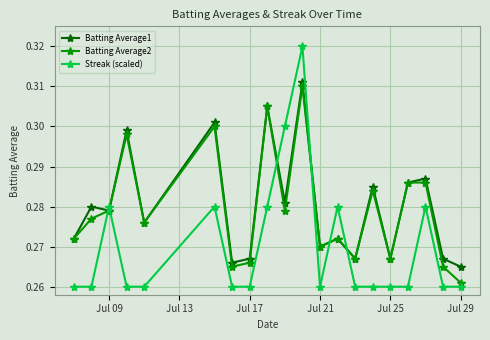

How many Batting Average1 values are between 0 and 1?

20